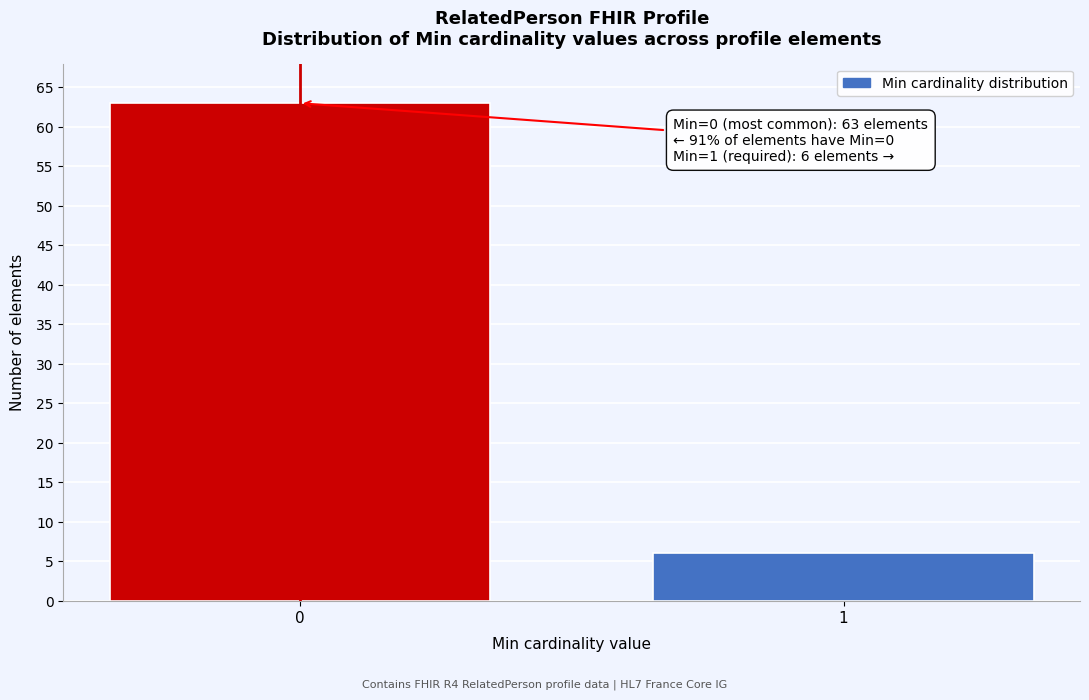

Reading left to right, list all the values displayed in this chart.

63	6